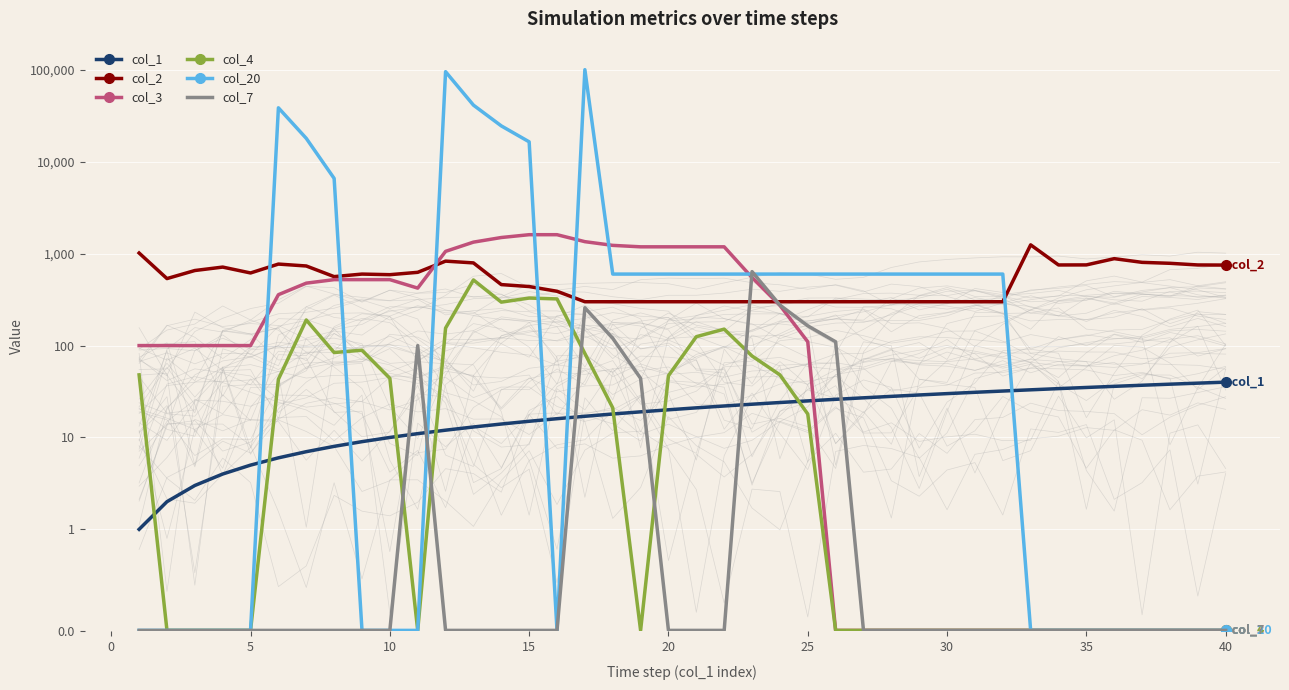

What is the difference between the maximum and second lowest values in the col_7 series?

638.0